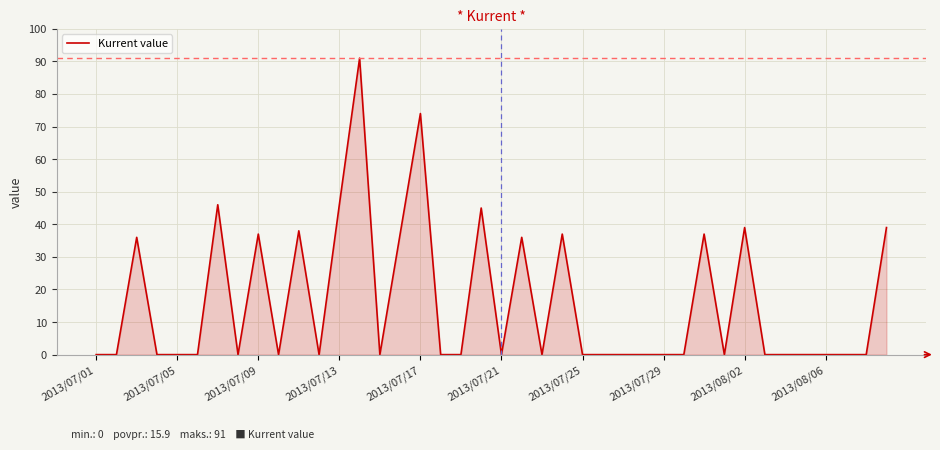

What is the maximum value shown in the chart?

91